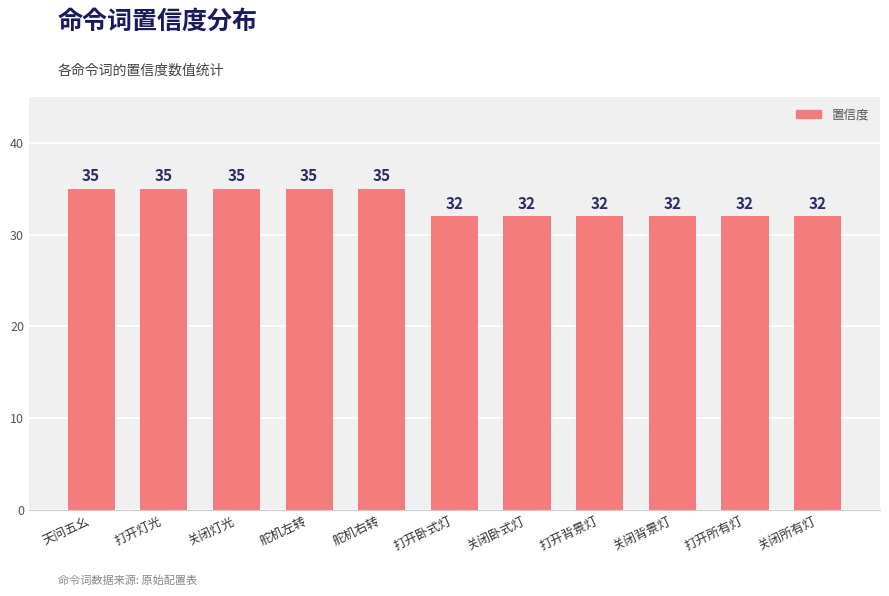

What is the sum of the values at 关闭灯光 and 关闭卧式灯?

67